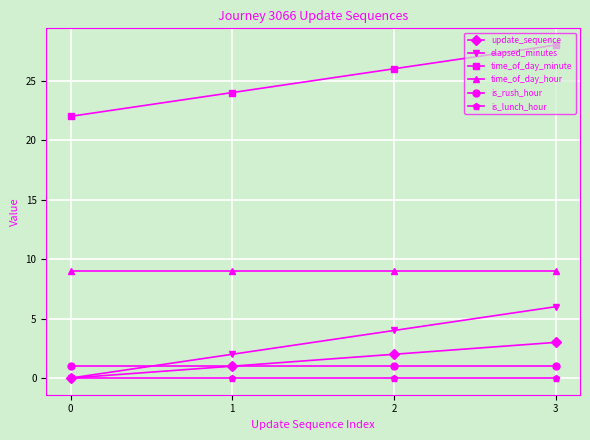

What is the difference between the maximum and minimum values in the elapsed_minutes series?

6